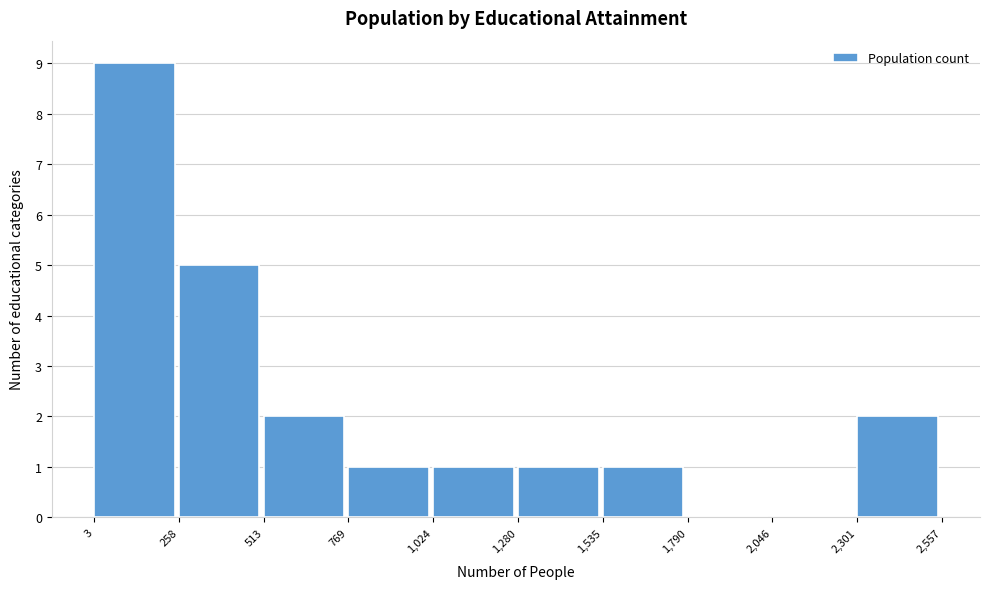

How tall is the bar that spans 2,301 to 2,557 on the x-axis? The values are not printed on the chart, so give them approximately, as read against the axis.

2